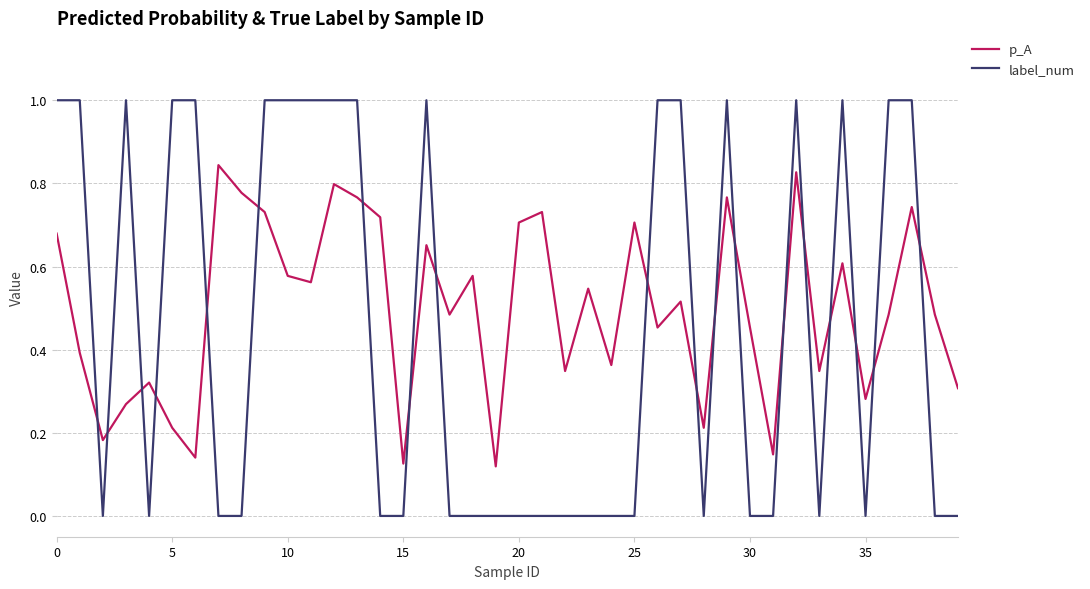

Which series has the largest total across all categories?

p_A